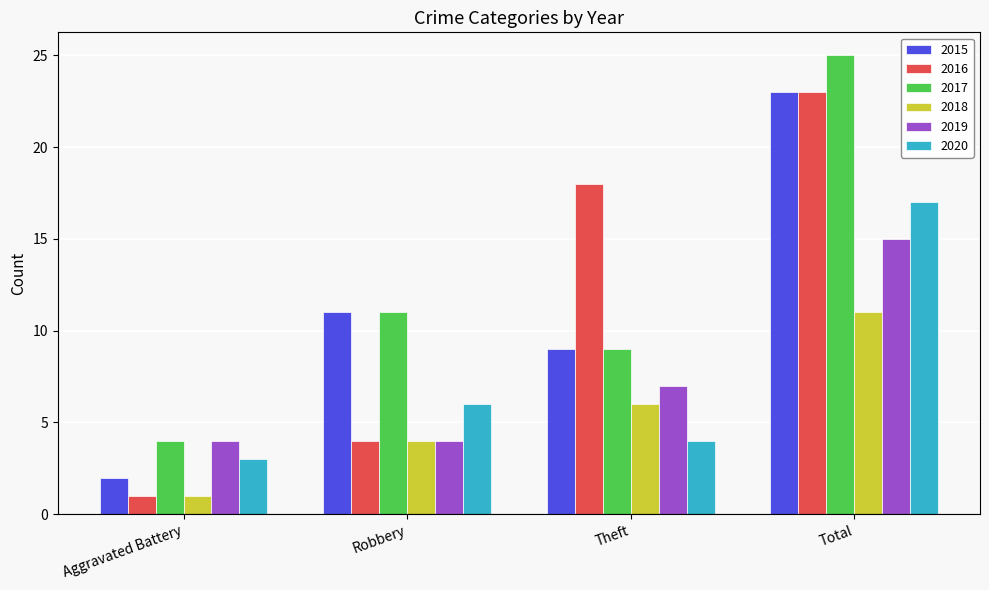

What position from the left is Total?

4